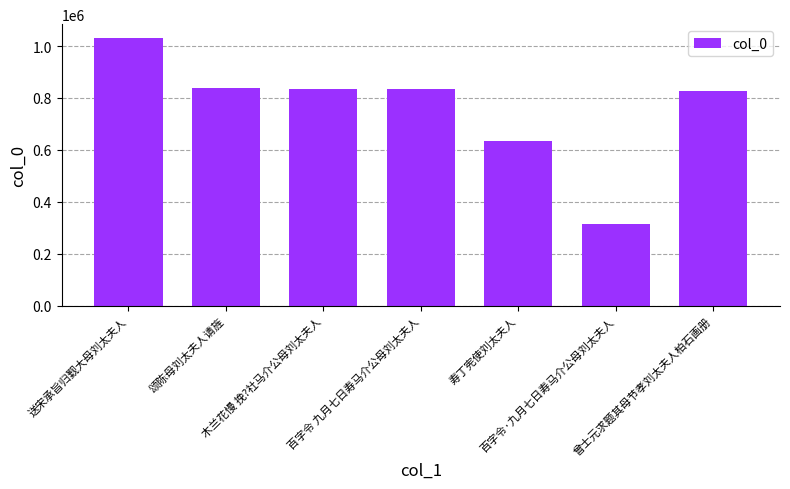

What is the change in value from 送宋承旨归觐大母刘太夫人 to 颂陈母刘太夫人请旌?

-193425